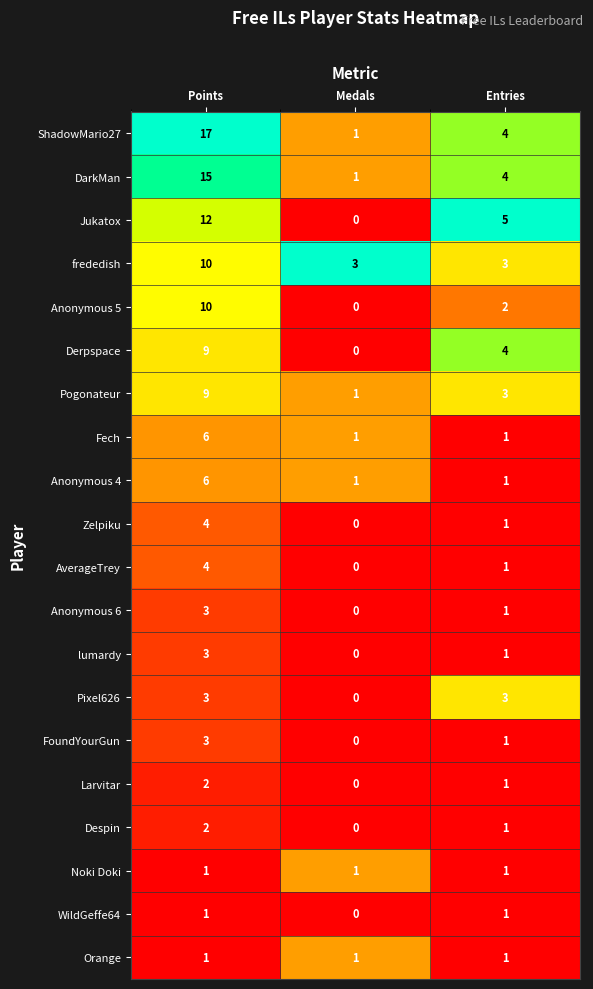

What is the difference between the second highest and minimum values in the DarkMan series?

3